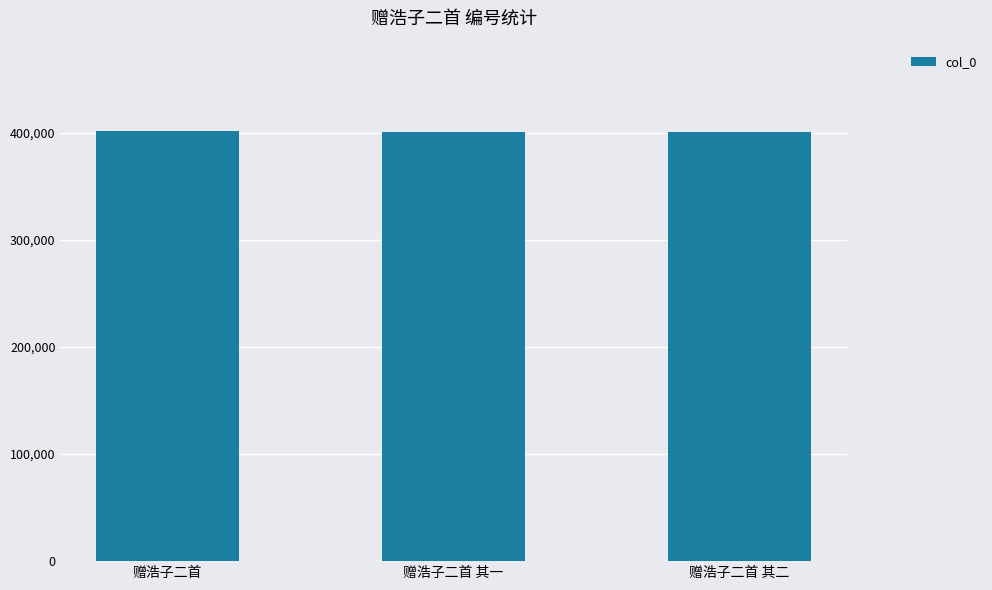

What is the sum of the values at 赠浩子二首 其二 and 赠浩子二首 其一?

802099